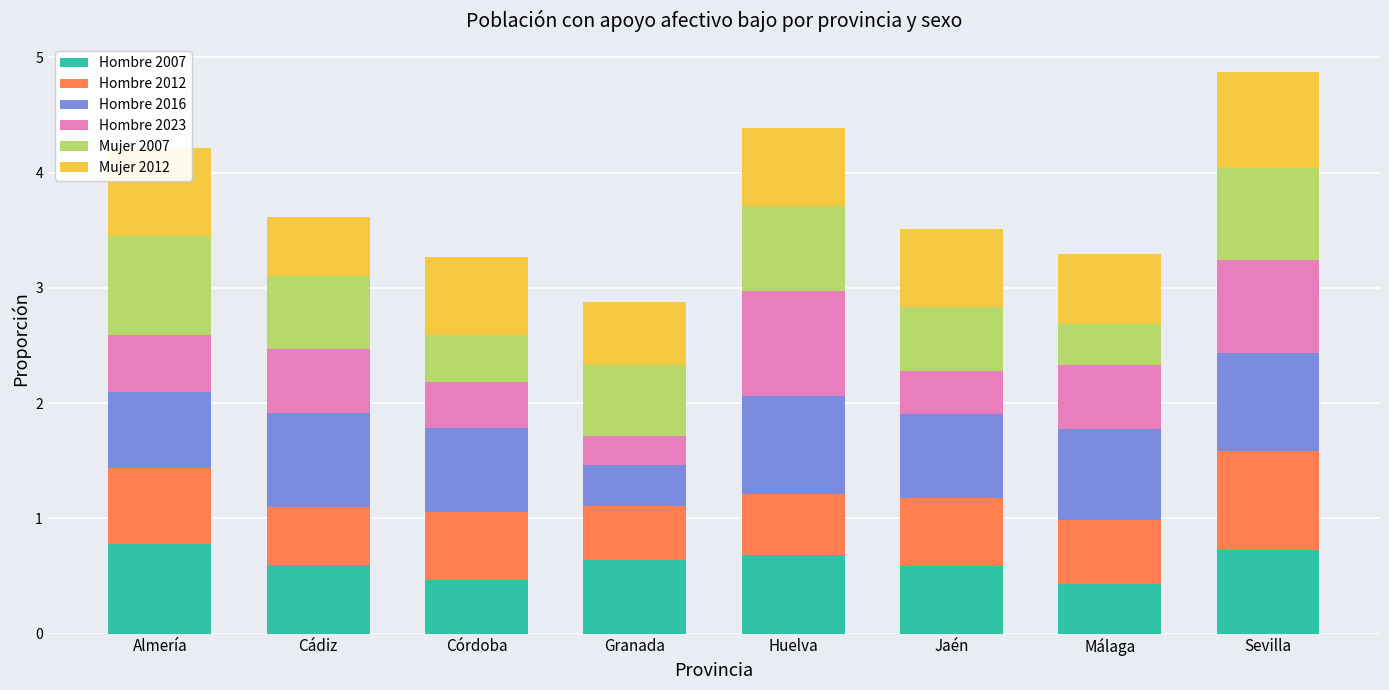

What is the difference between the maximum and minimum values in the Hombre 2007 series?

0.3